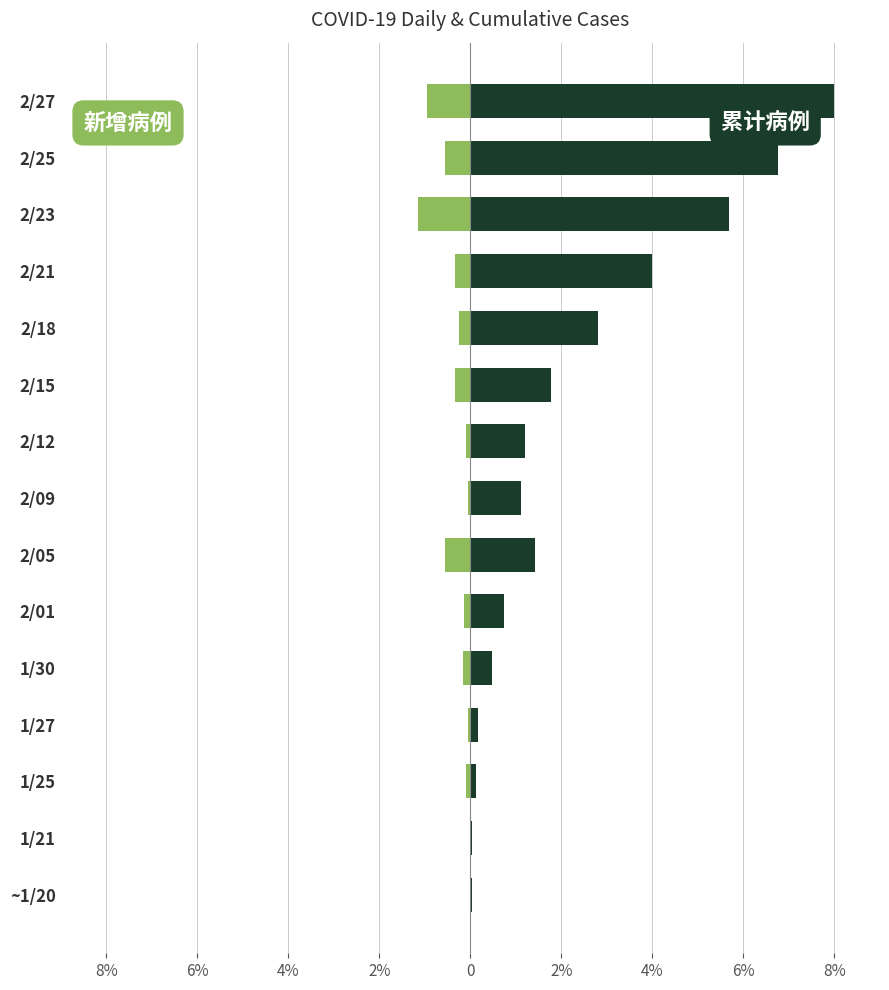

Which series has the widest spread of values?

累计病例